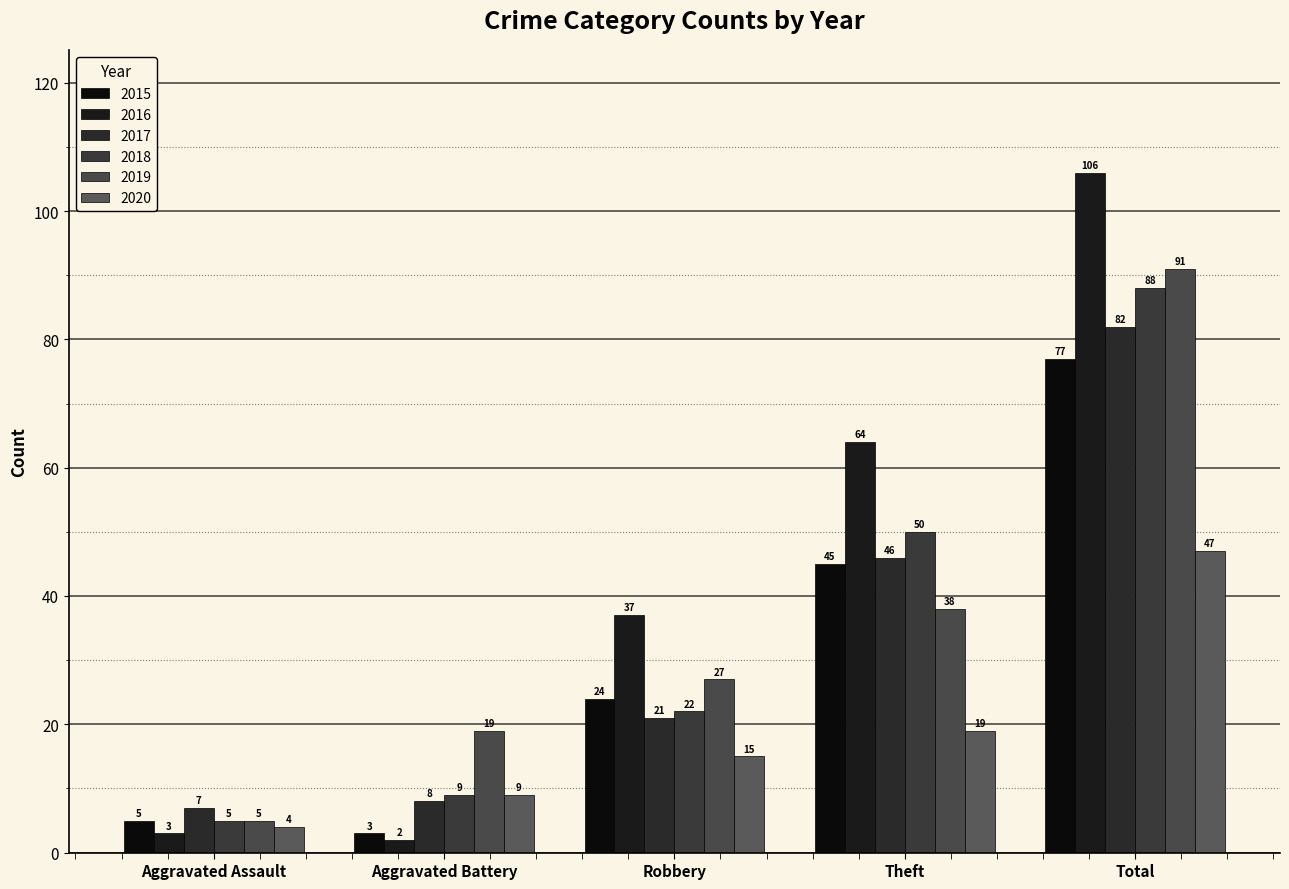

Which series changed the most between Aggravated Battery and Robbery?

2016